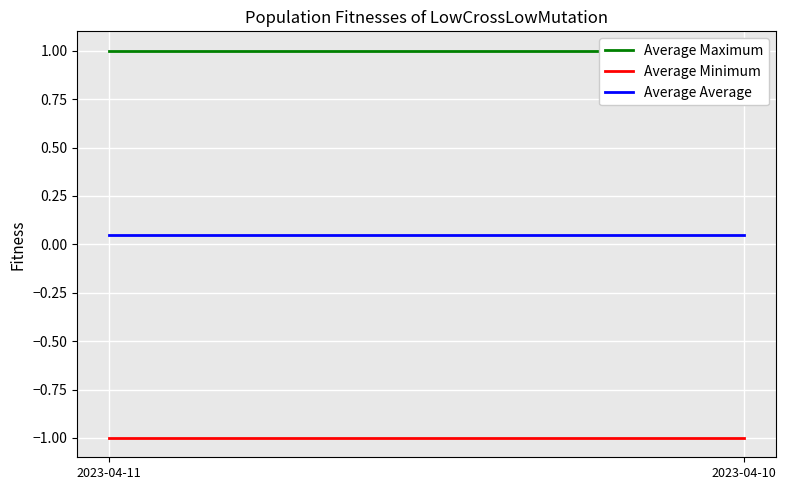

How many data points does each series have?

2